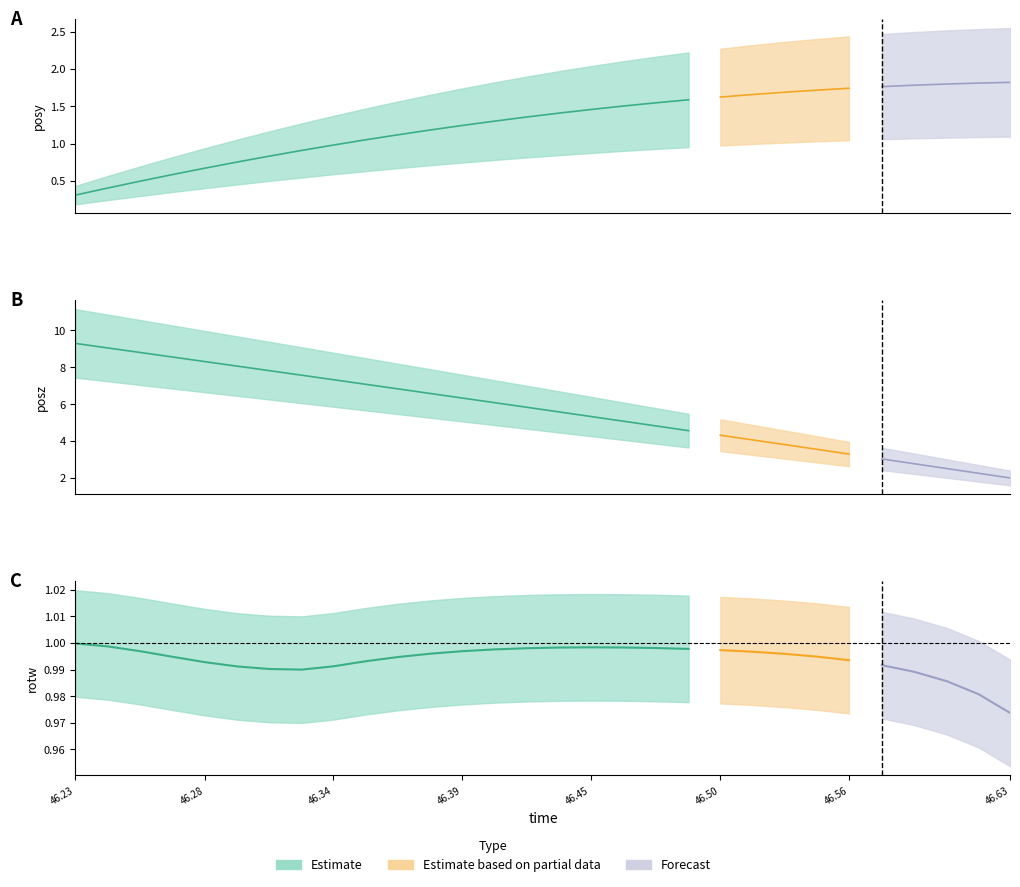

How many interior local valleys does the rotw series have?

1